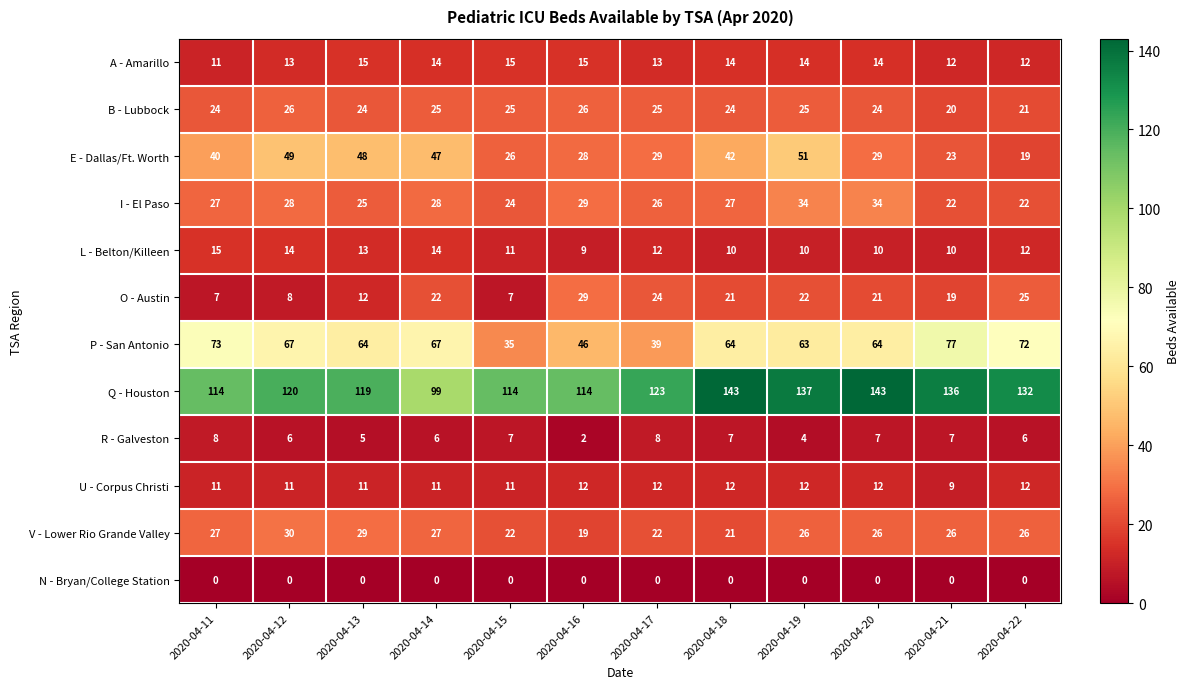

What is the total value across all series at 2020-04-14?

360